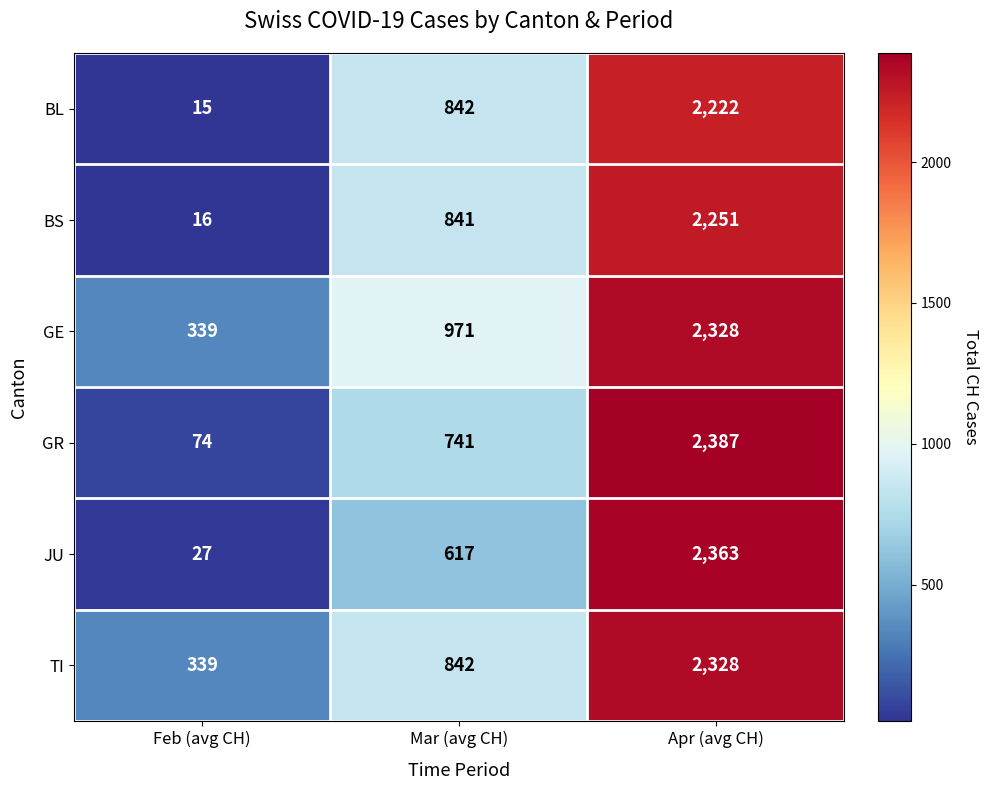

What is the difference between the highest and lowest values at Feb (avg CH)?

324